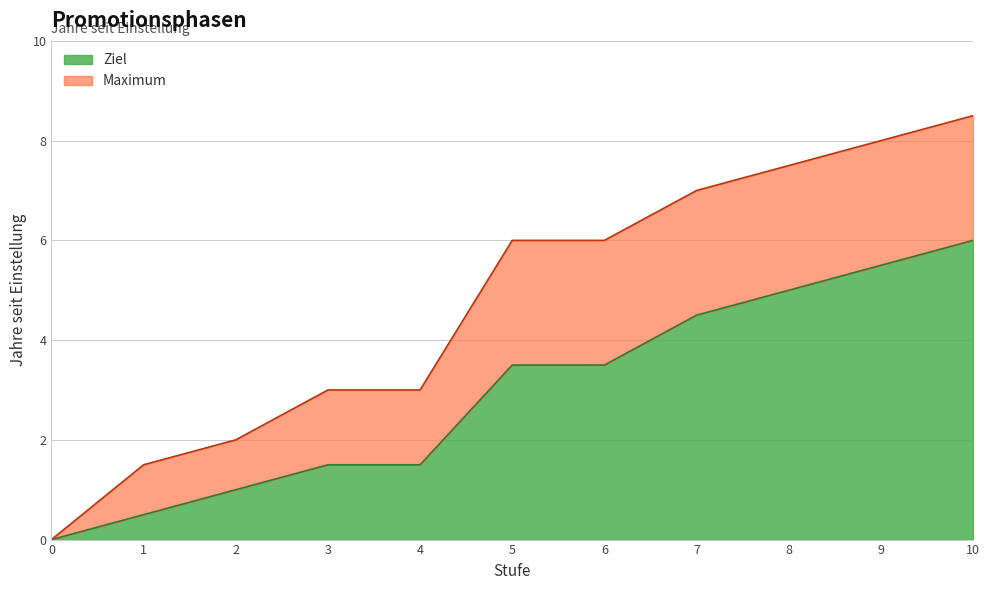

Count the number of data series in this chart.

2